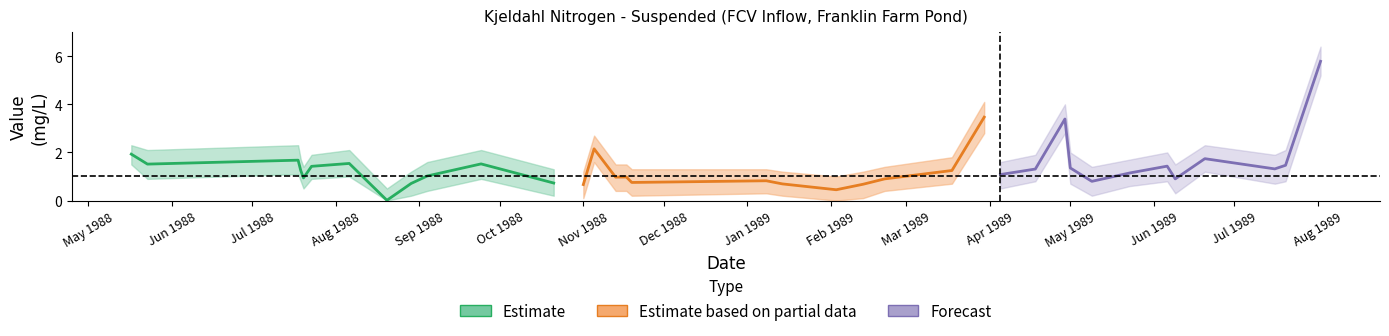

What is the highest value of the value_subhalfdl series?

5.8